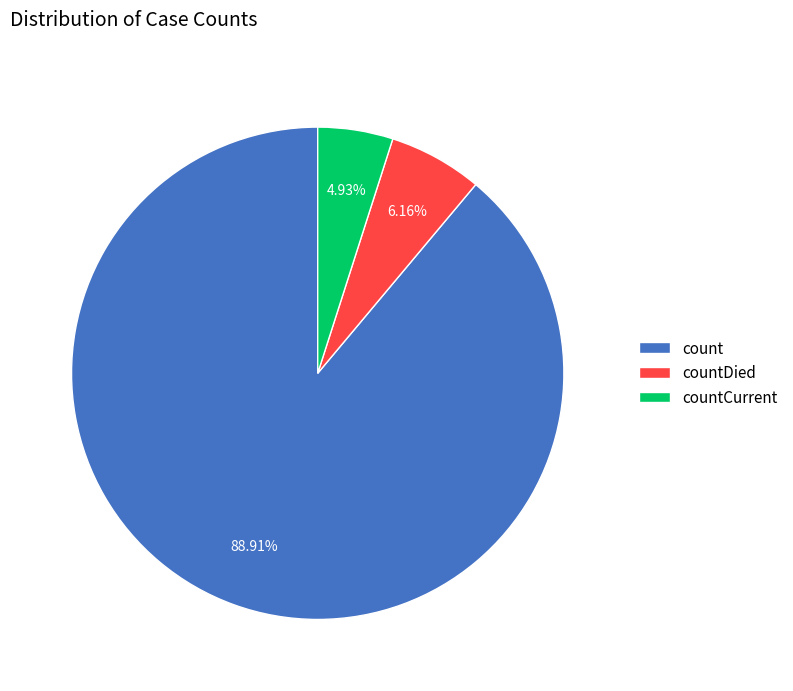

Which category accounts for the majority?

count